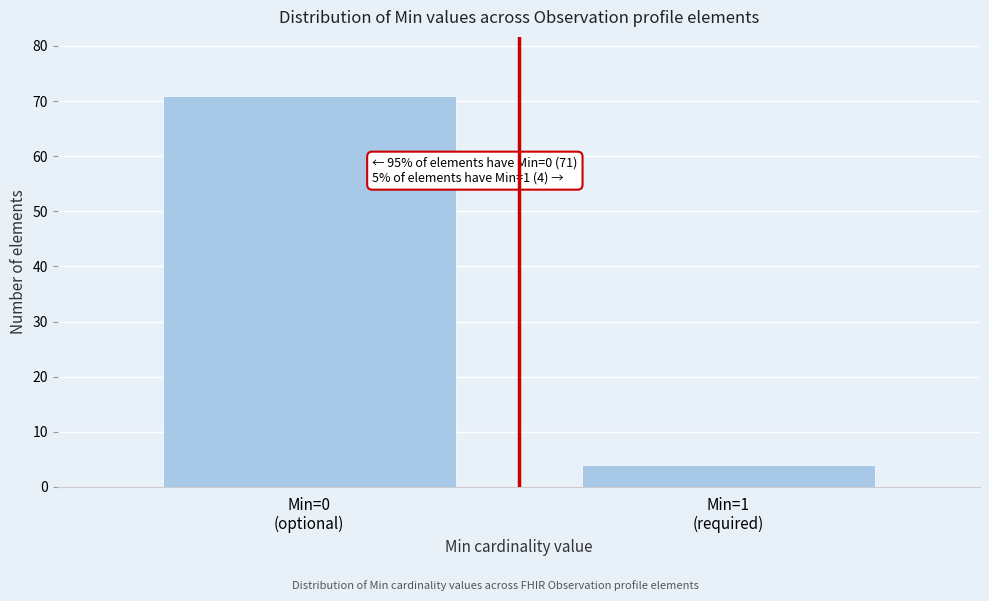

Reading left to right, transcribe all the data shown in this chart.

71	4